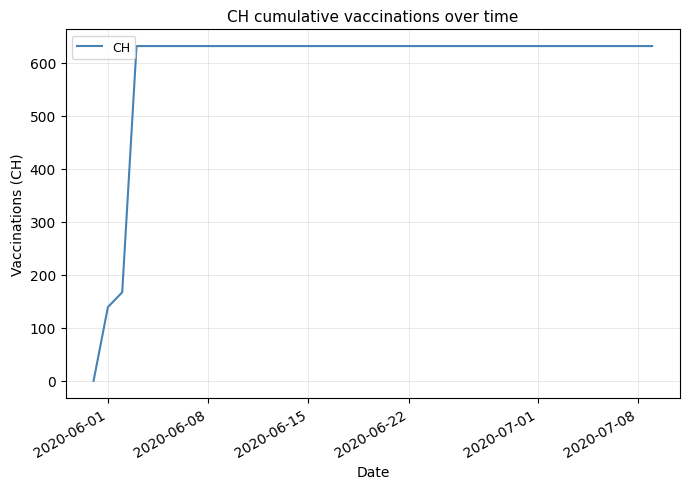

What is the maximum value shown in the chart?

631